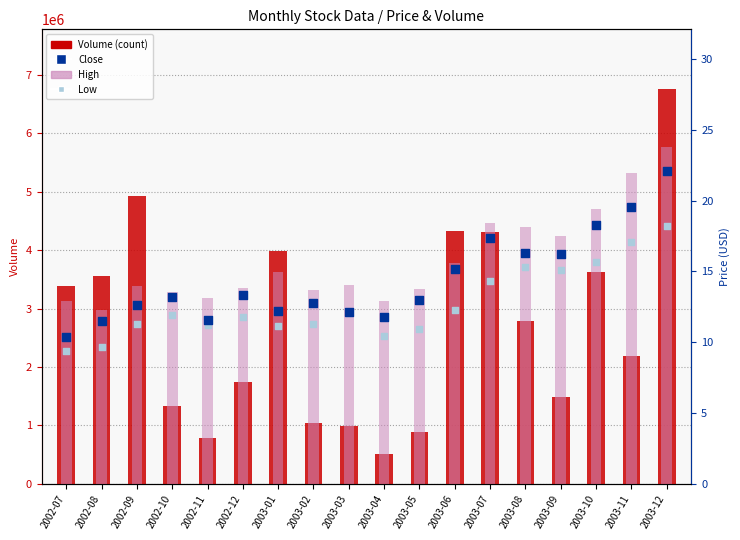

At how many categories does at least one series exceed 6689205?

1